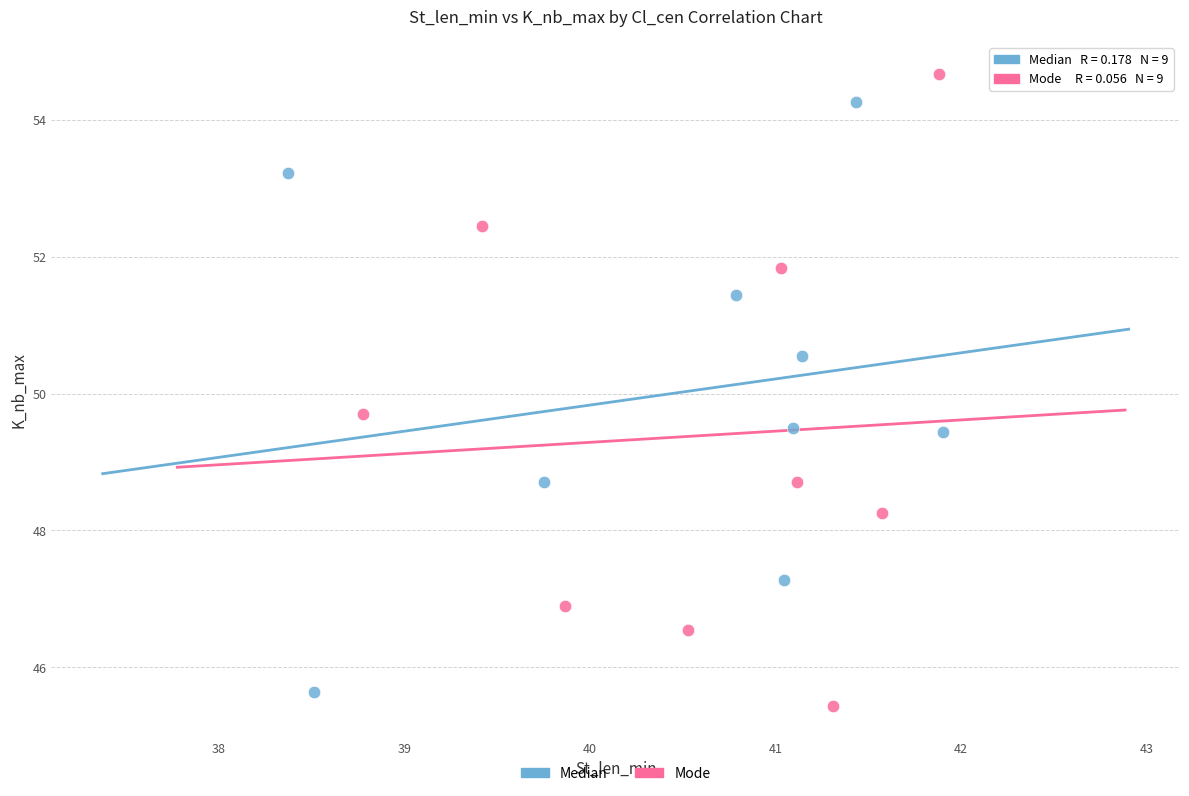

Which series reaches the maximum Y coordinate?

Mode